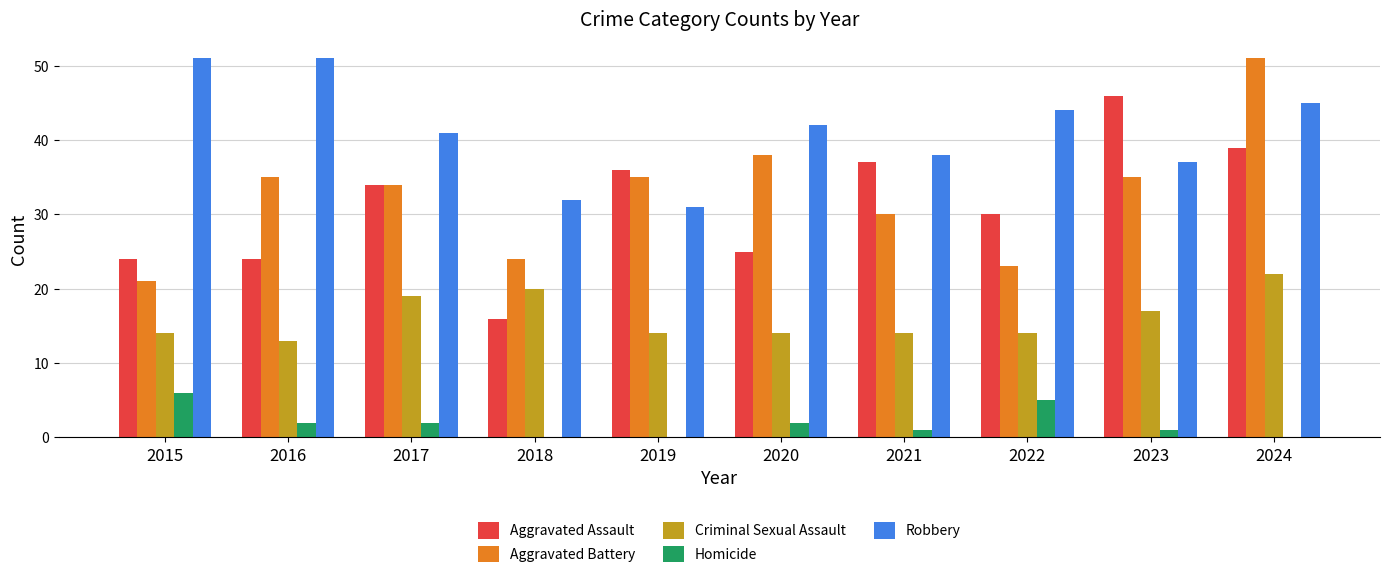

How many distinct data groups are displayed?

5